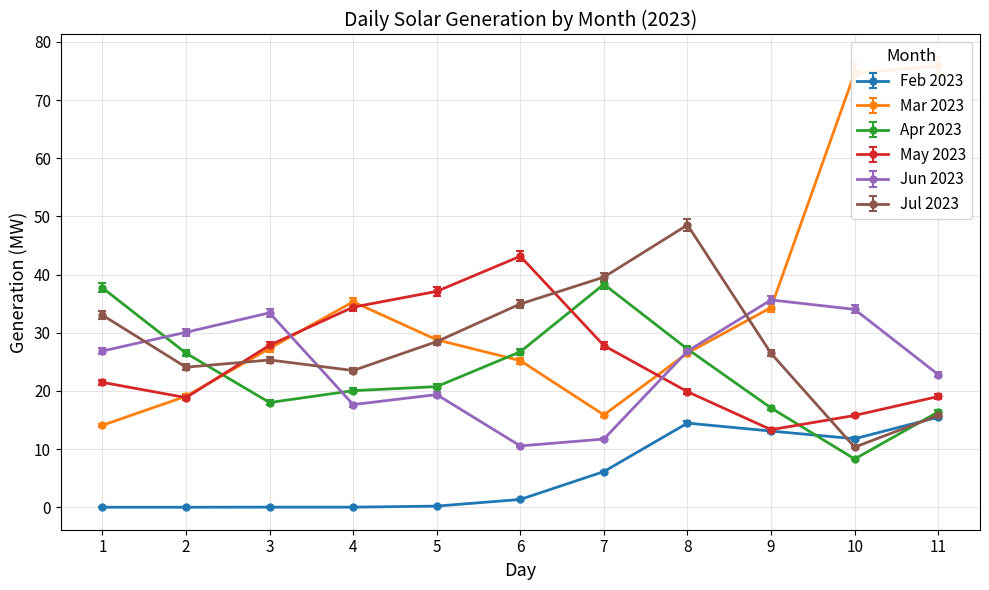

What is the difference between the maximum and minimum values in the Feb 2023 series?

15.5